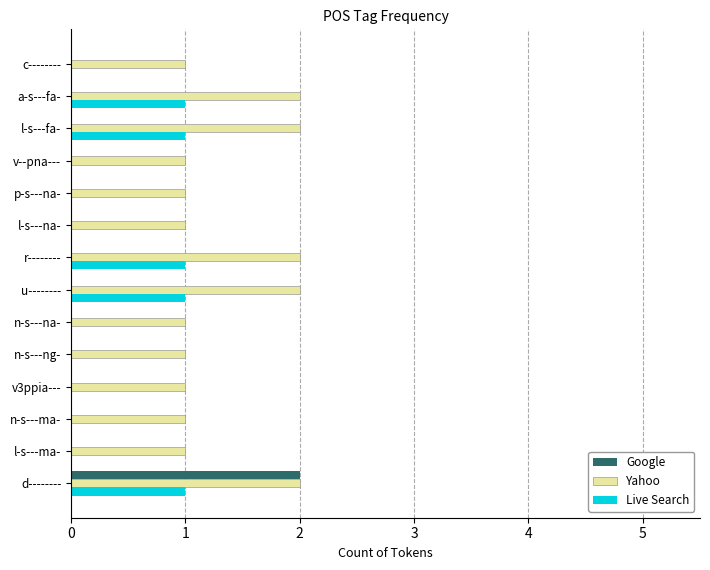

Between d-------- and n-s---ma-, which series saw the biggest shift?

Google